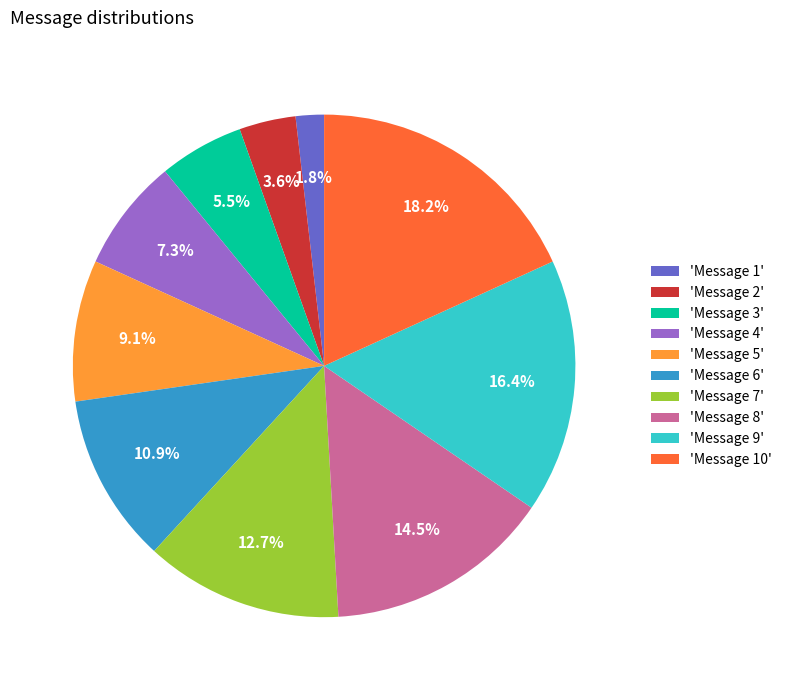

Count the number of slices in the pie.

10